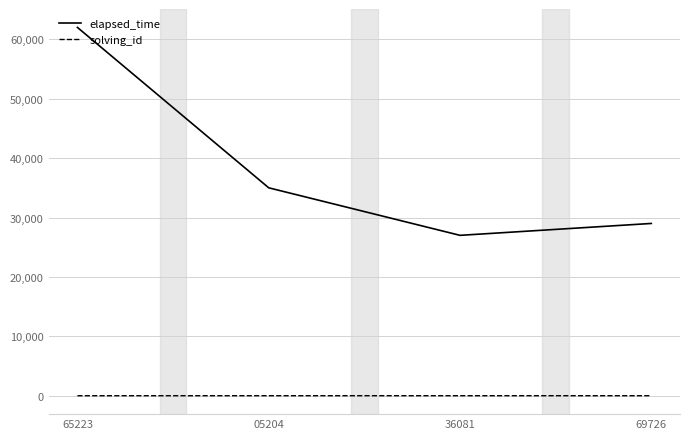

List the labels in order of elapsed_time value, smallest first.

36081, 69726, 05204, 65223